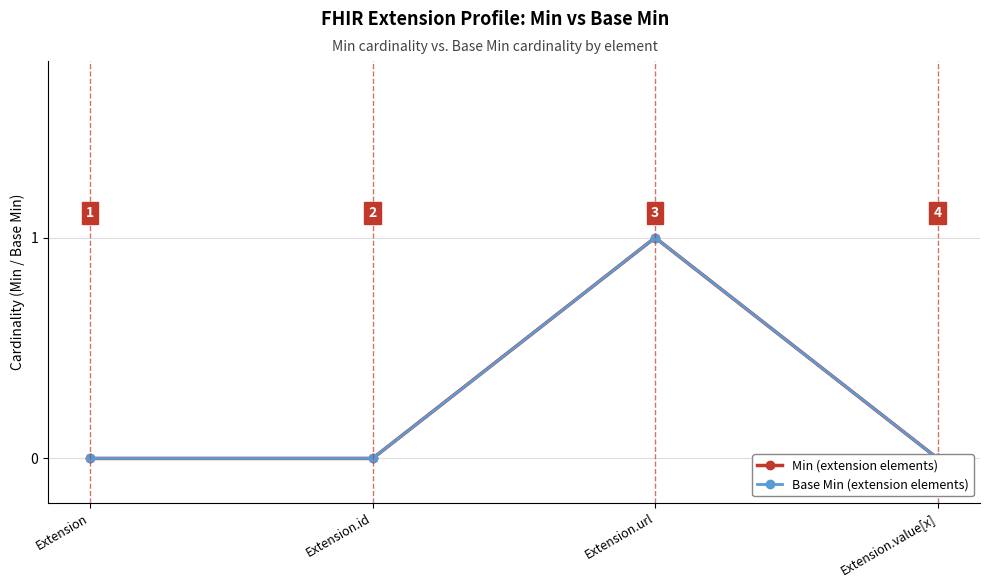

How many lines are shown in the chart?

2